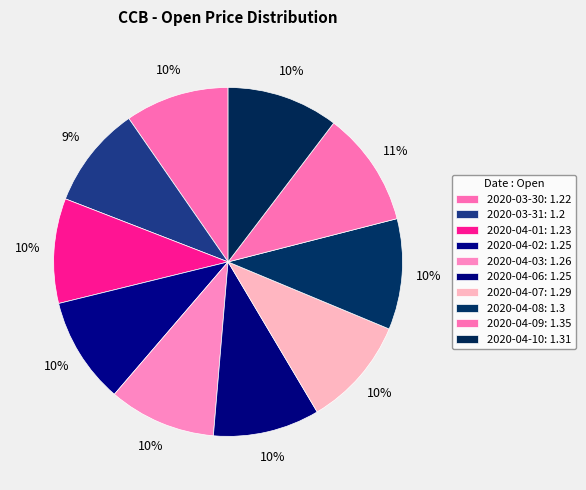

How many slices are in this pie chart?

10